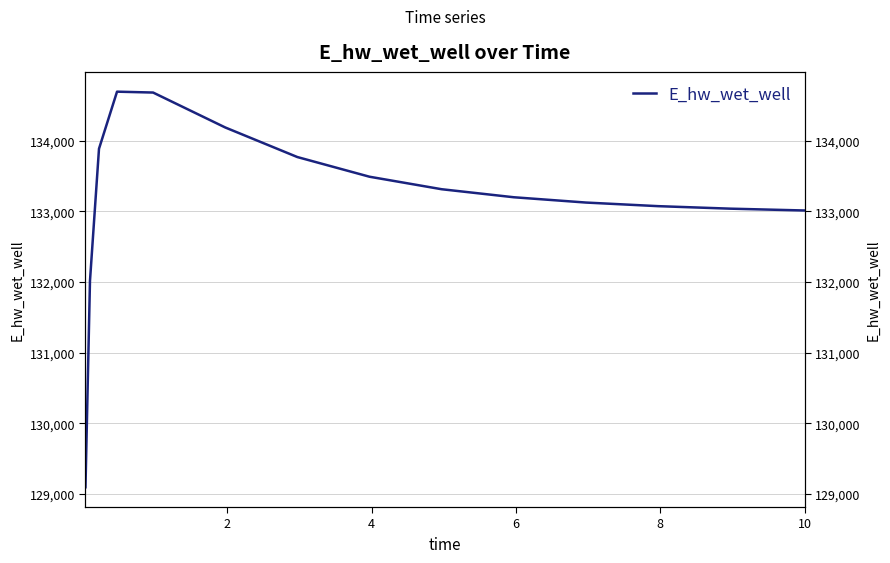

What is the difference between the maximum and minimum values?

5597.5